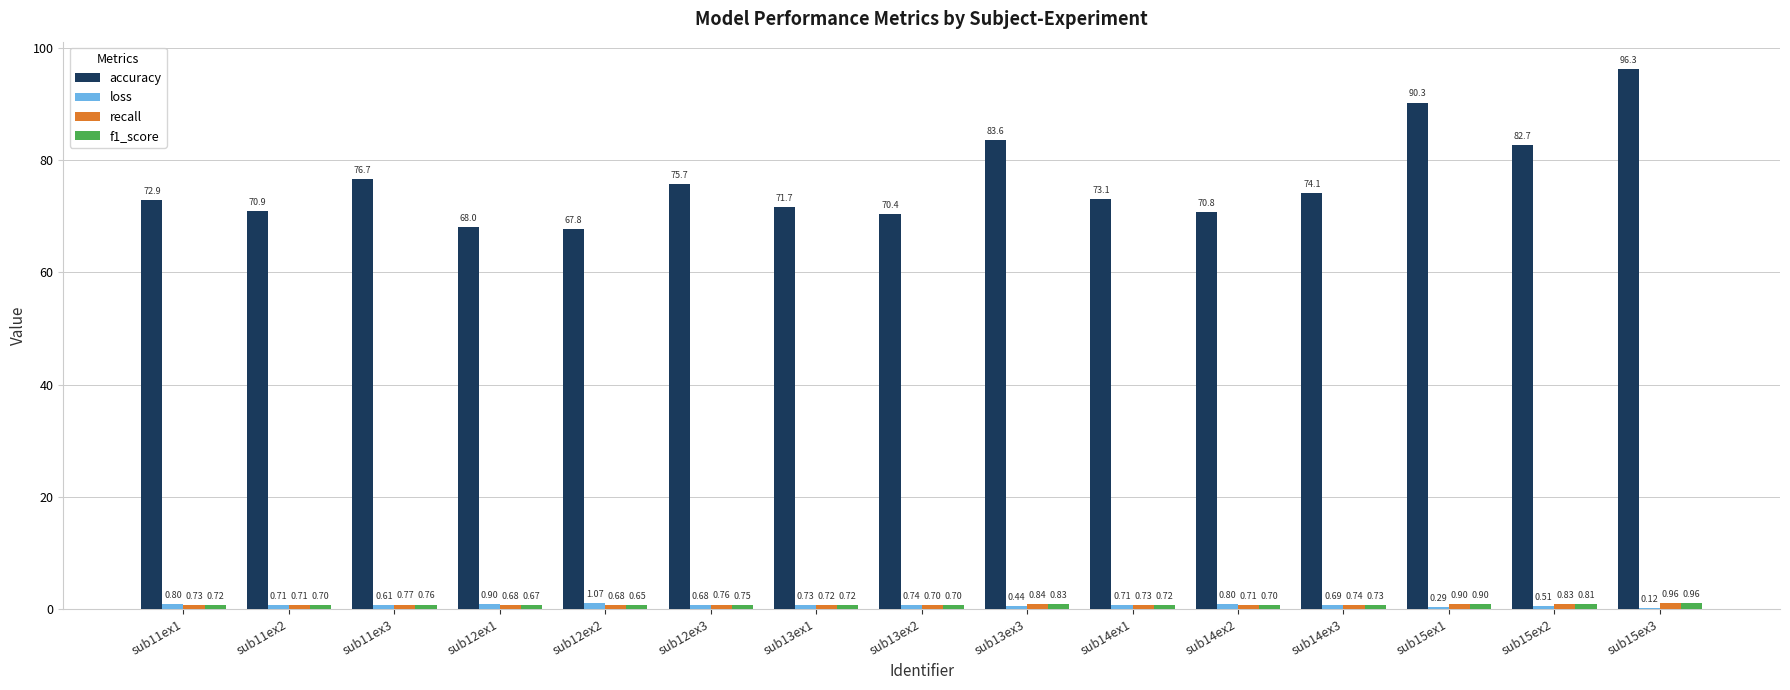

Between sub12ex2 and sub14ex2, which series saw the biggest shift?

accuracy